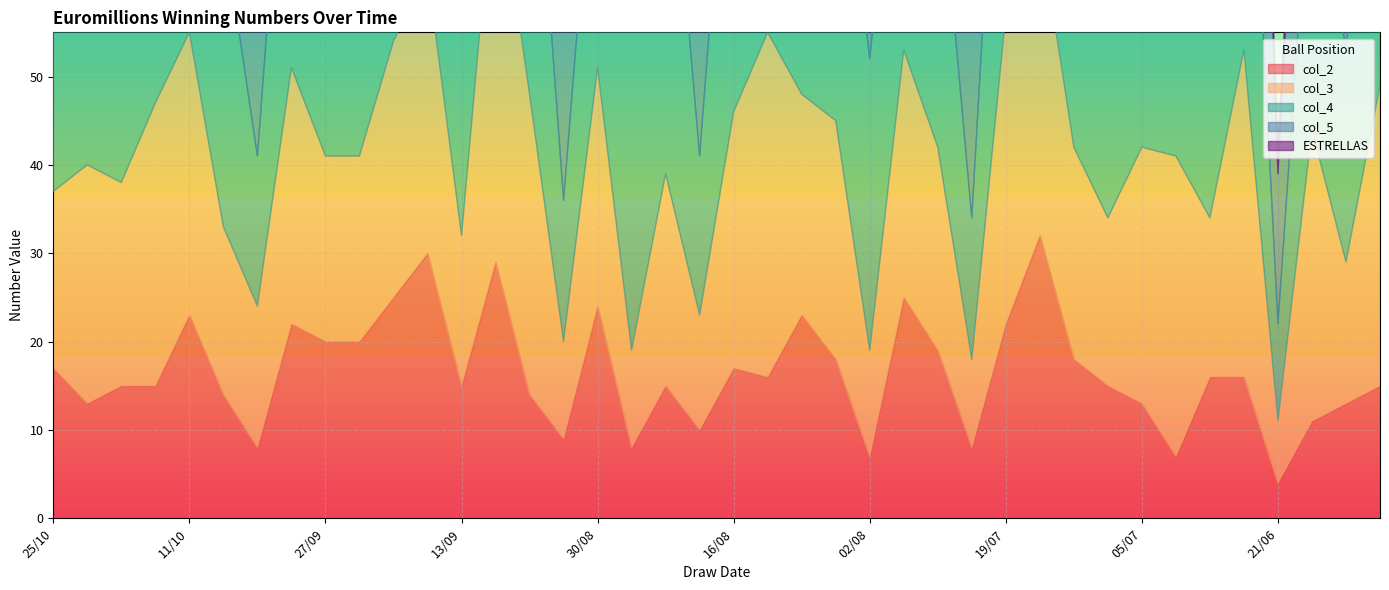

What is the total value across all series at 23/08?

144